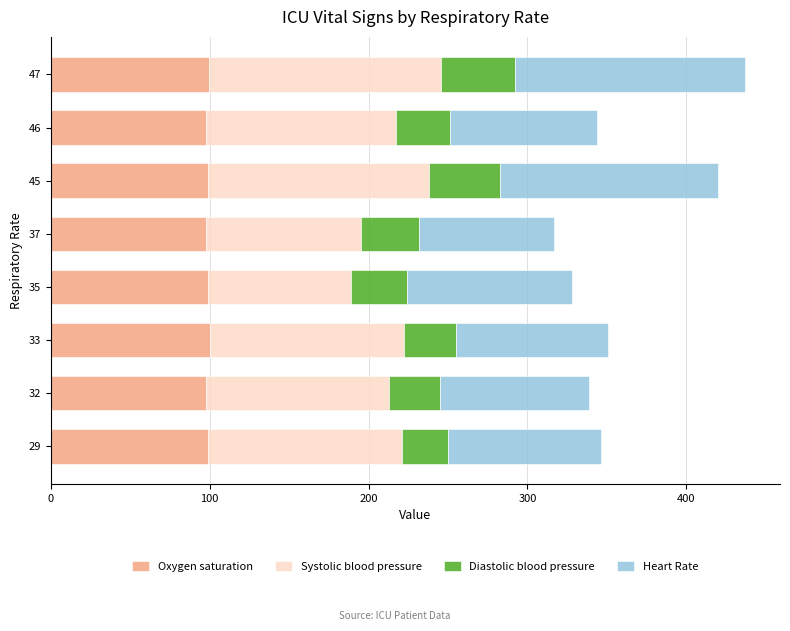

What is the sum of all Oxygen saturation values?

790.7